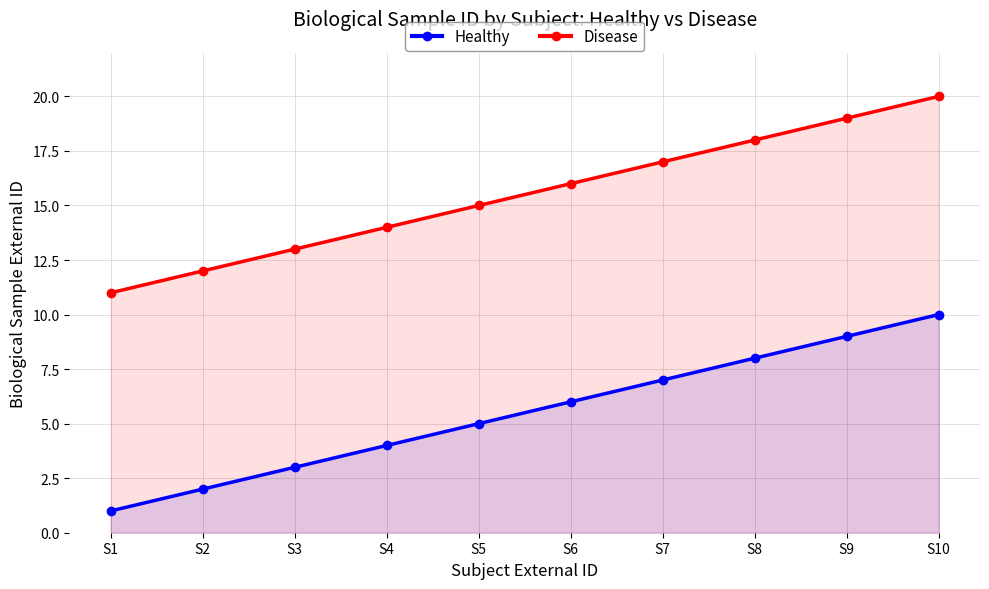

True or false: Healthy has a value of 4 at S3.

False